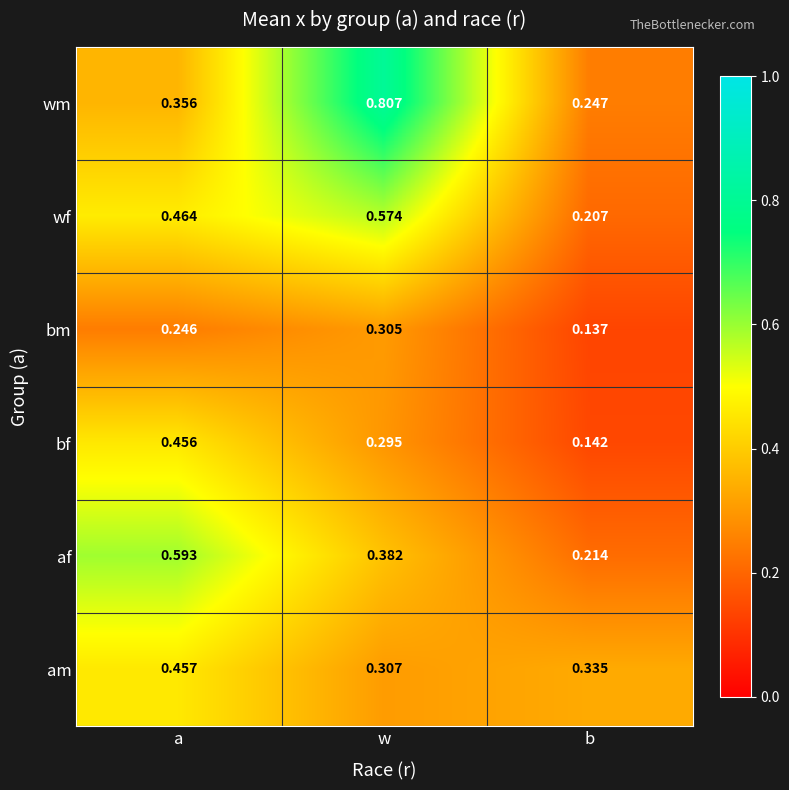

What is the total value across all series at a?

2.6